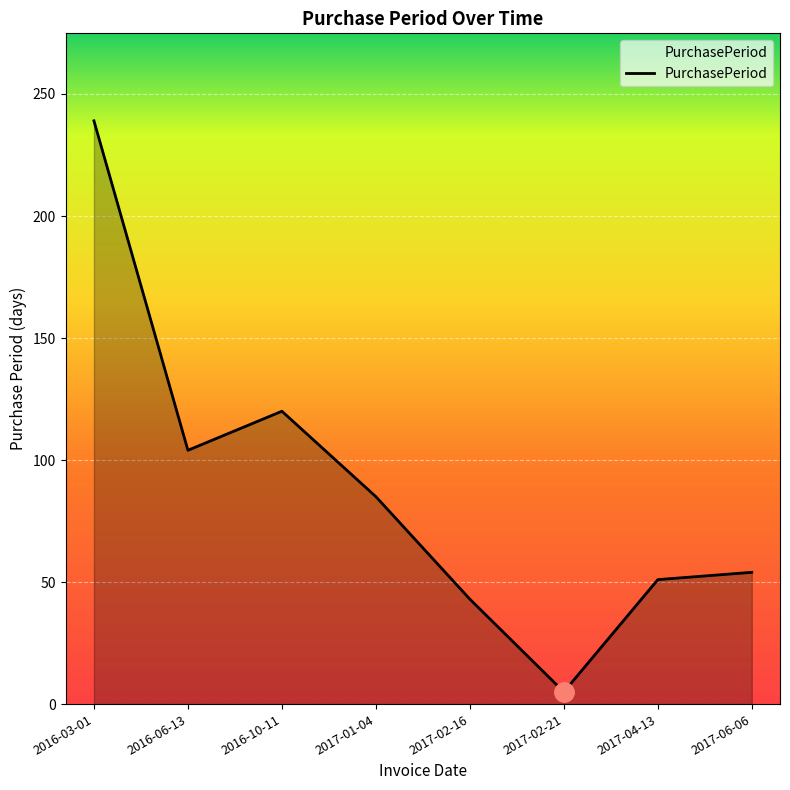

Is it true that the value at 2017-02-16 is 43?

True